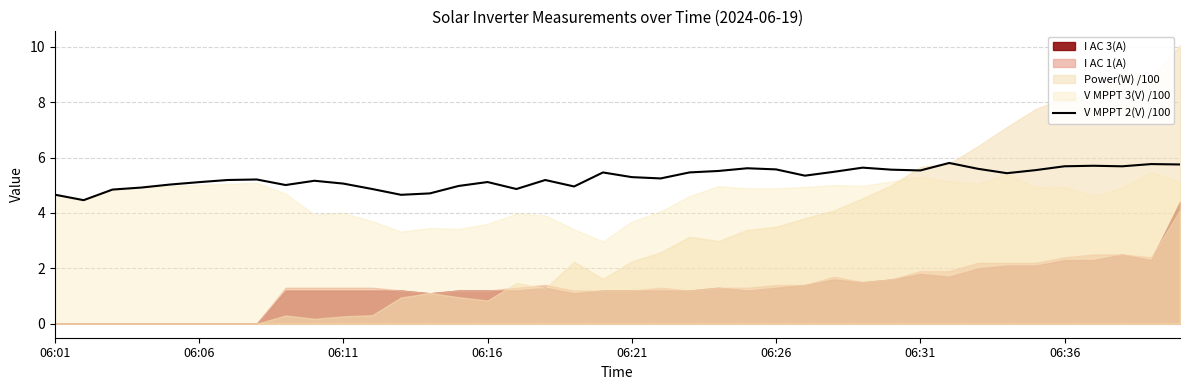

The V MPPT 2(V) /100 series shows 8.0 at 06:36. True or false?

False